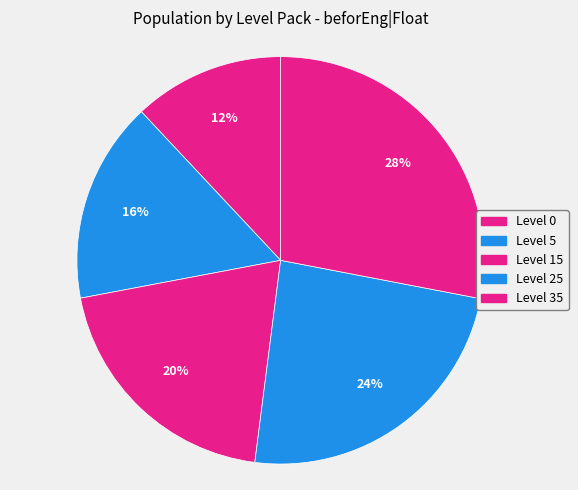

How many segments does this pie chart have?

5